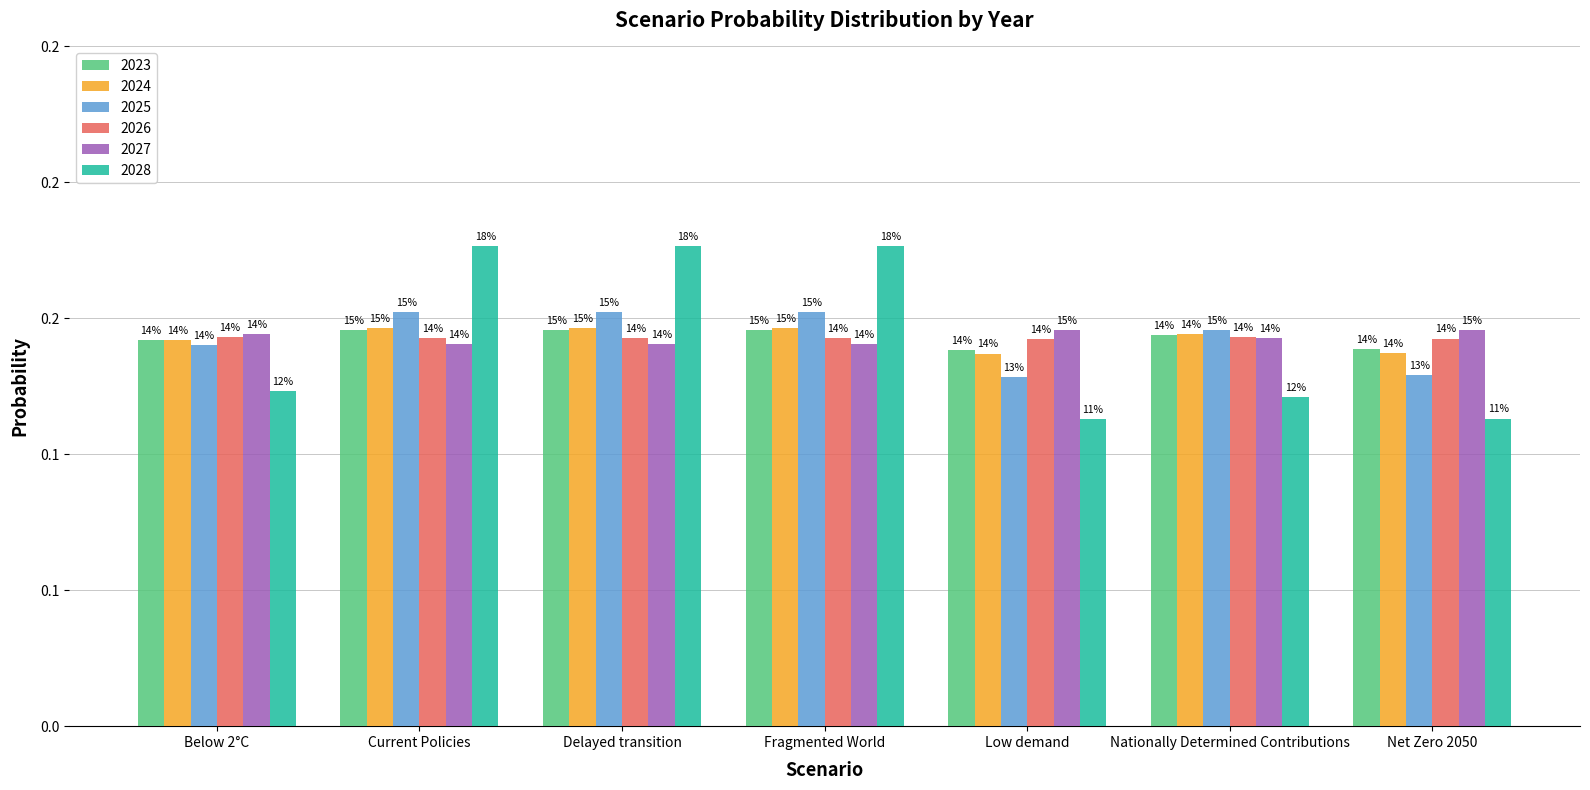

What is the label of the 7th bar from the right?

Below 2°C